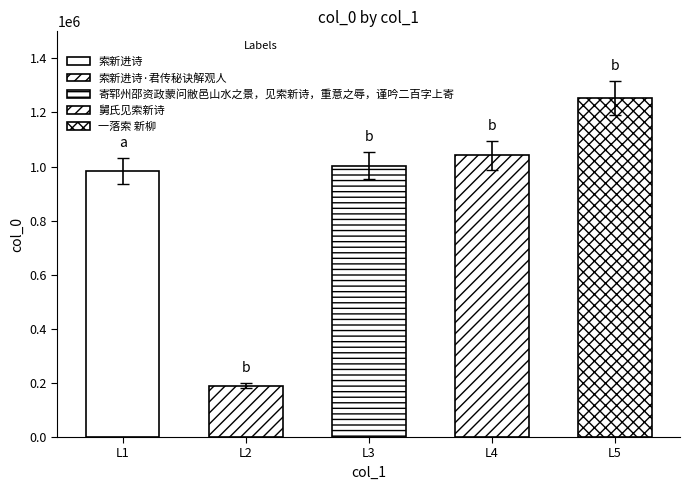

What is the label of the 3rd bar from the right?

寄郓州邵资政蒙问敝邑山水之景，见索新诗，重意之辱，谨吟二百字上寄